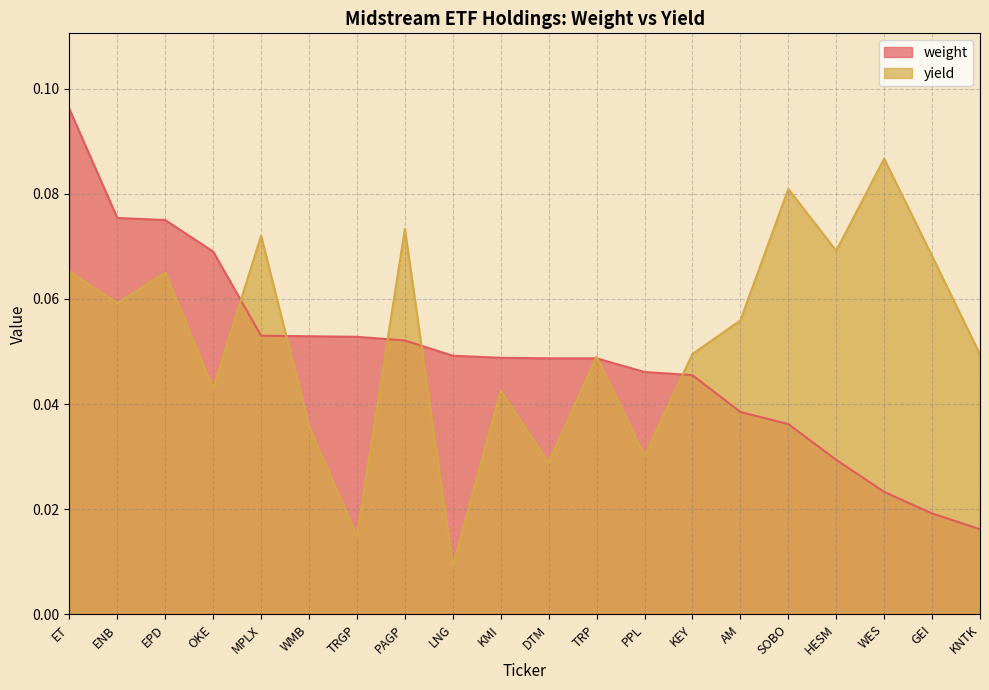

At PAGP, list the series in order from smallest to largest.

weight, yield